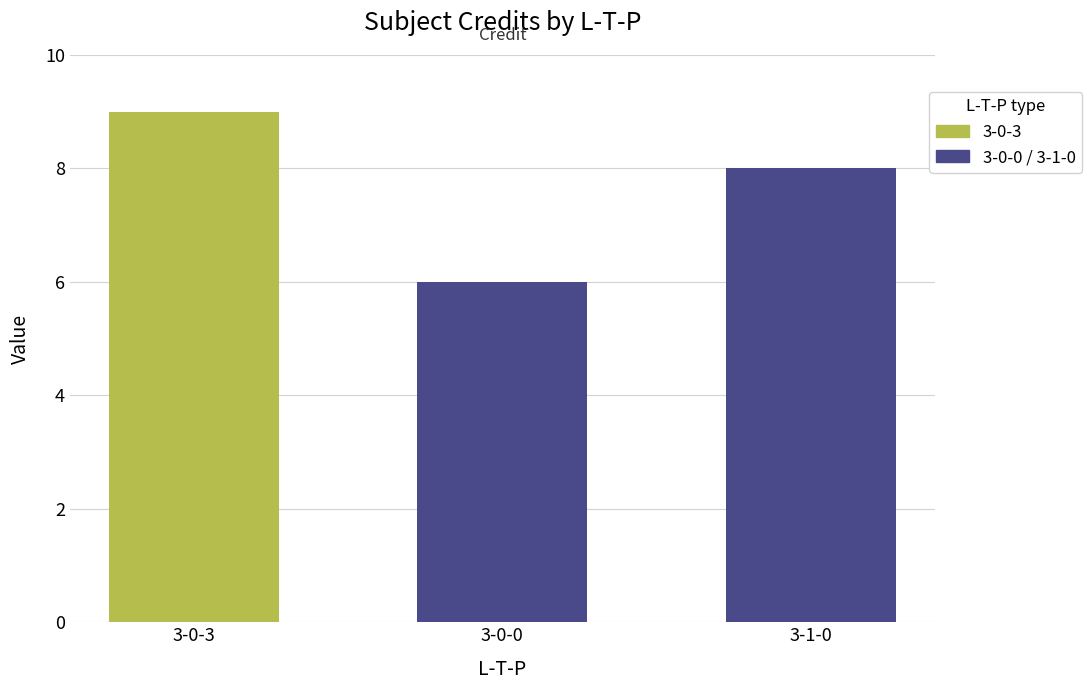

What is the ratio of the value at 3-1-0 to the value at 3-0-0?

1.3